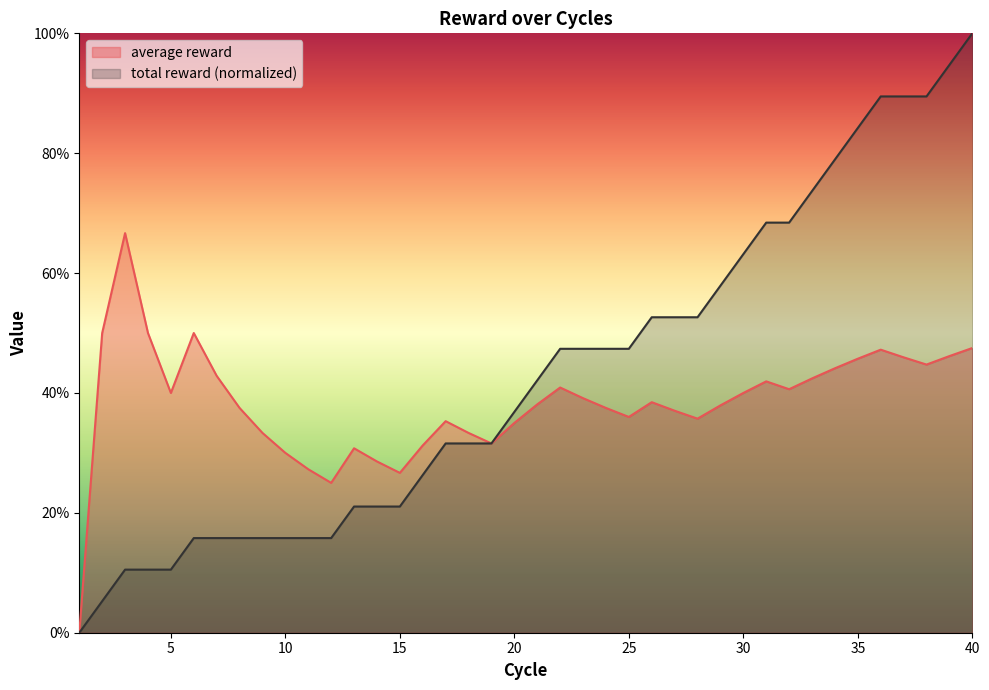

At which category is the sum across all series the highest?

40